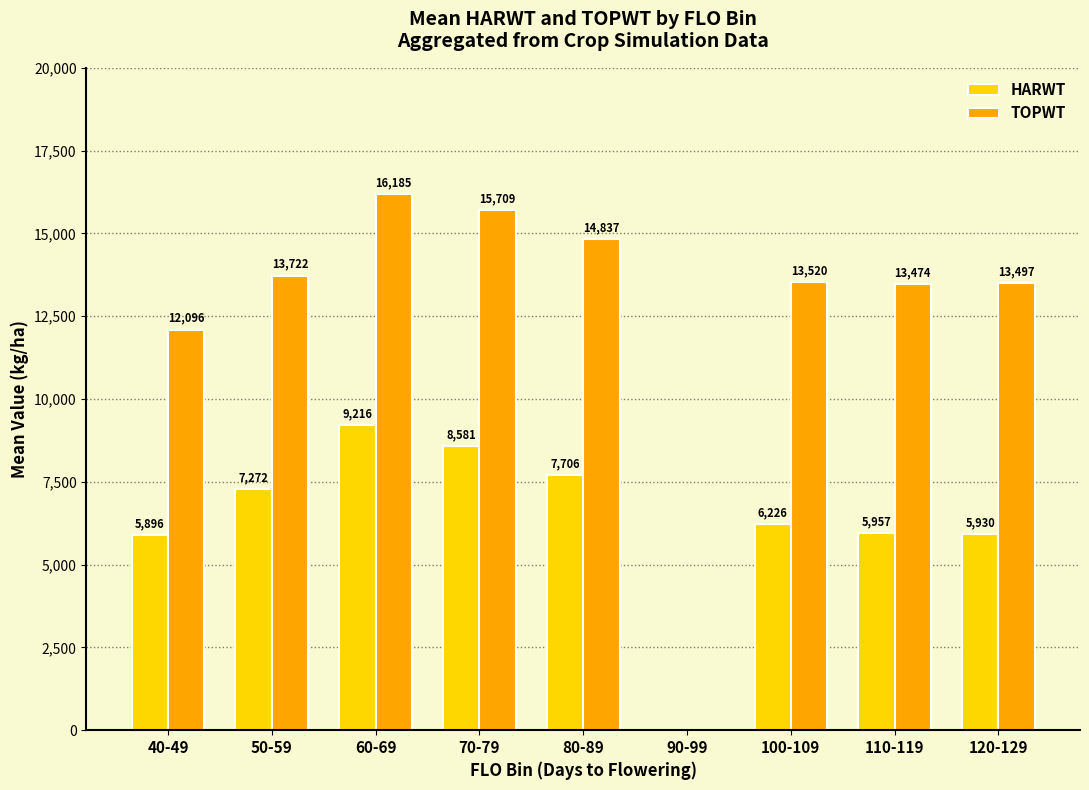

What is the total value across all series at 60-69?

25401